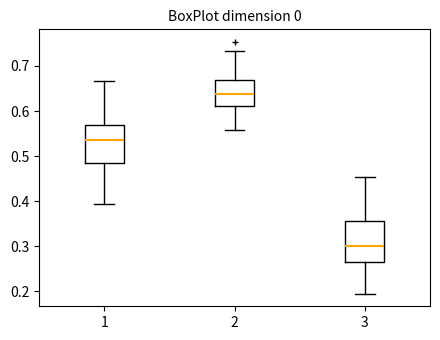

Which box's median line is the lowest?

3